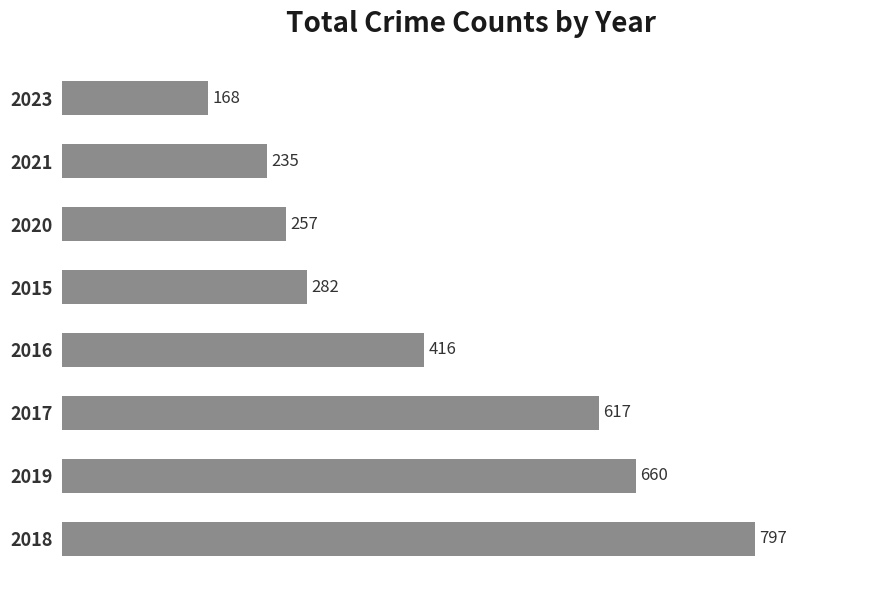

What is the greatest value displayed?

797